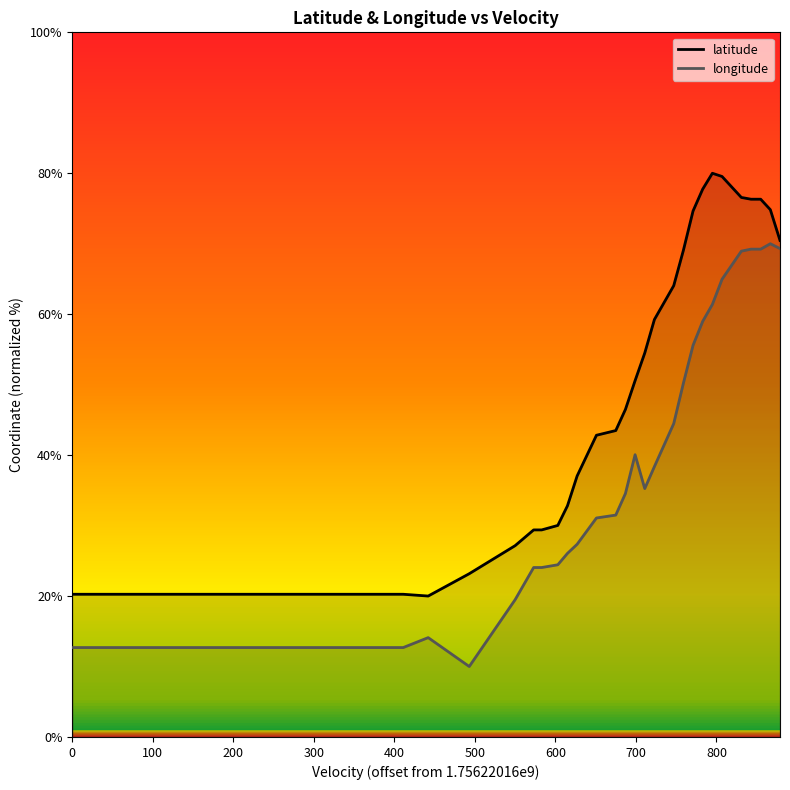

True or false: latitude and longitude intersect in this chart.

False